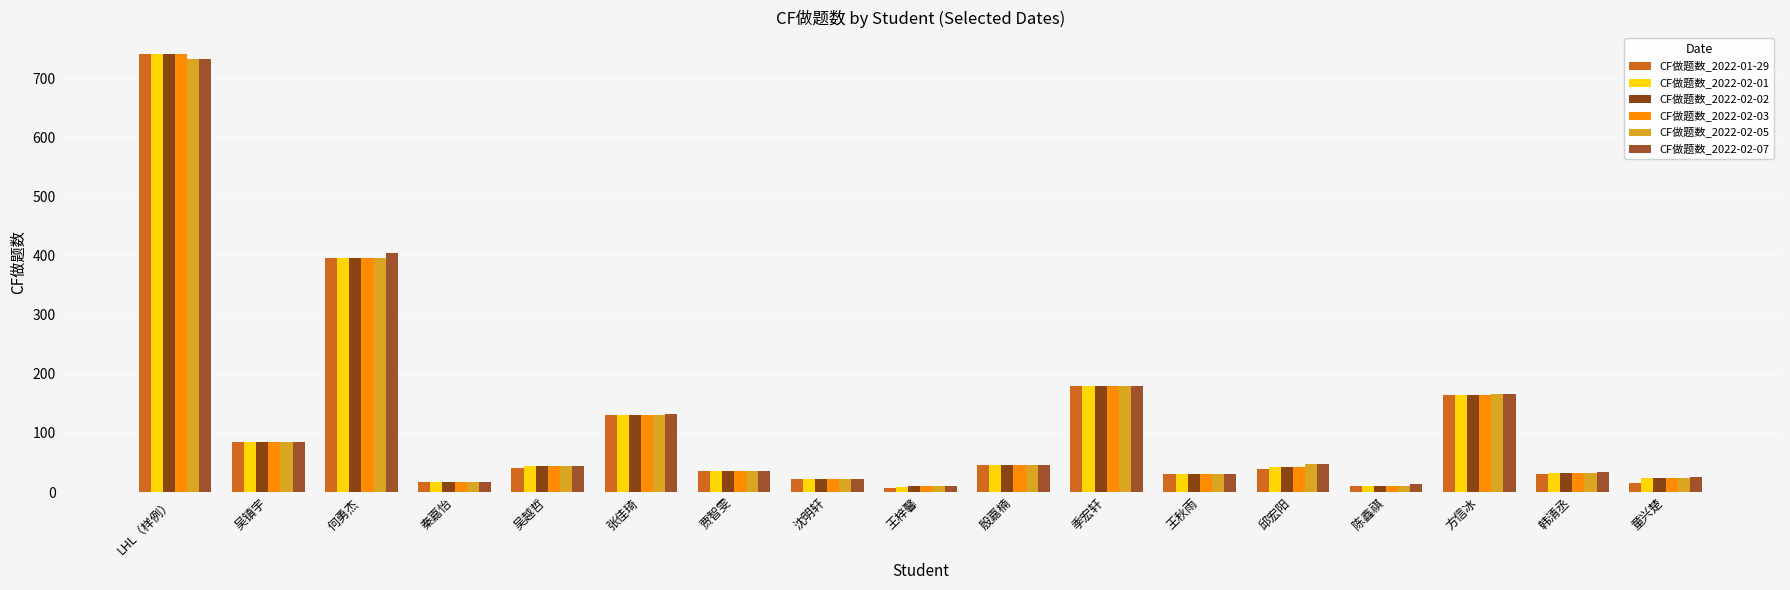

What is the difference between the highest and lowest values at 吴越哲?

4